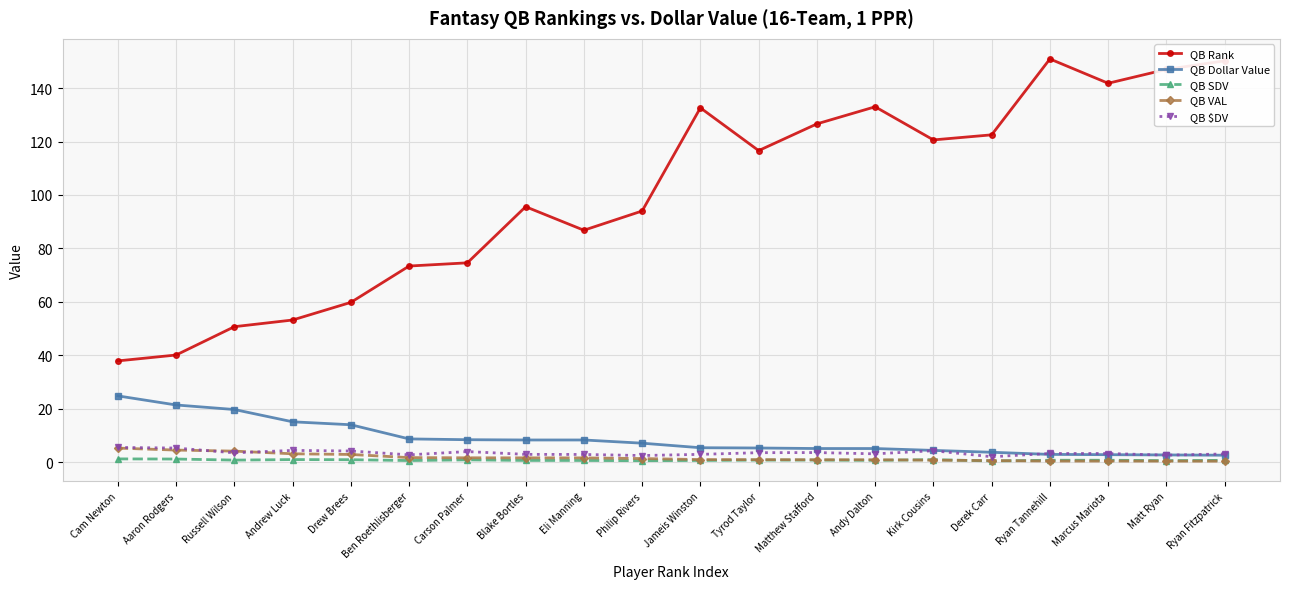

What is the highest value of the QB VAL series?

5.3